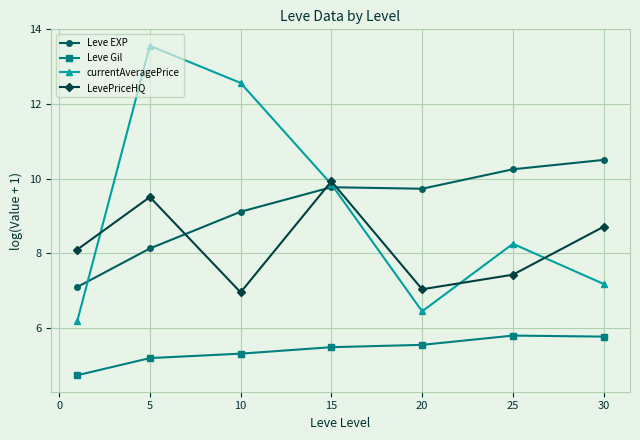

What is the sum of all Leve EXP values?

64.6